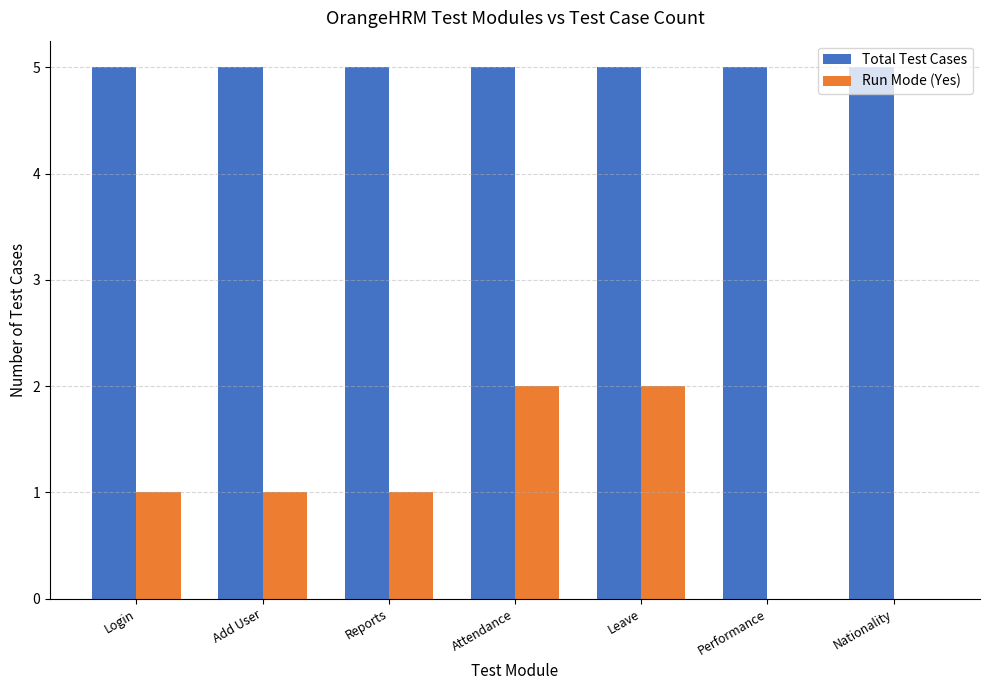

Reading left to right, extract all data points from this chart.

Total Test Cases: Login=5	Add User=5	Reports=5	Attendance=5	Leave=5	Performance=5	Nationality=5
Run Mode (Yes): Login=1	Add User=1	Reports=1	Attendance=2	Leave=2	Performance=0	Nationality=0